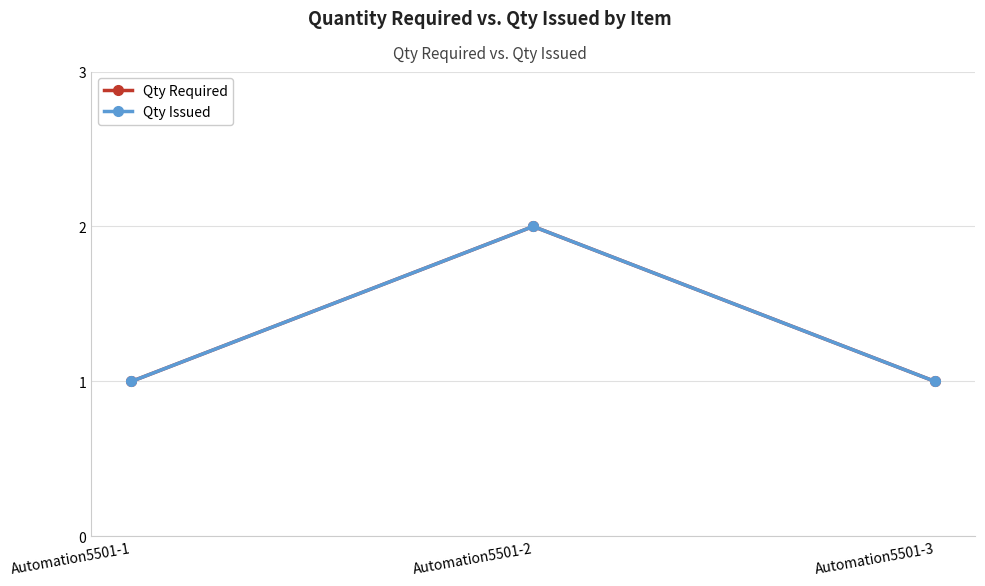

List the series in order of their peak value, highest first.

Qty Required, Qty Issued